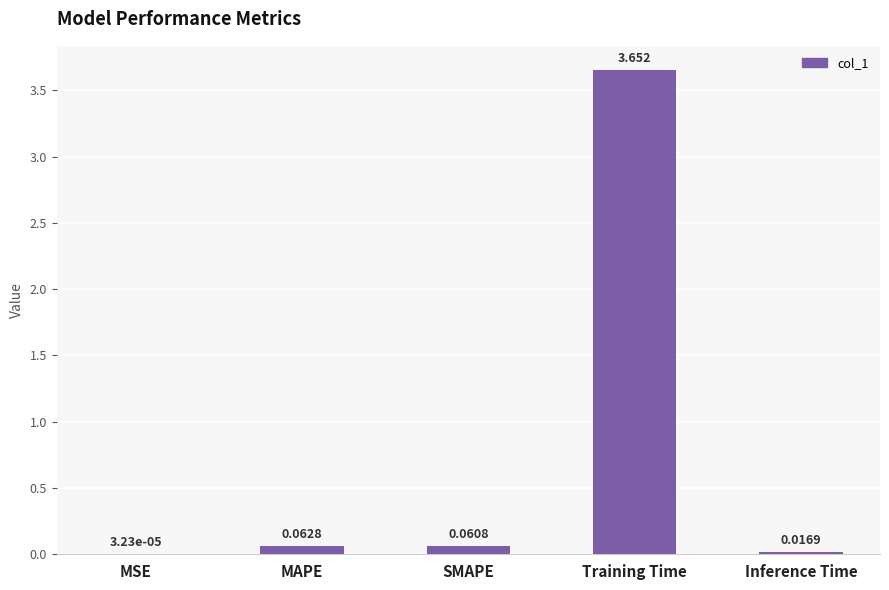

Which has a higher value, MSE or Training Time?

Training Time